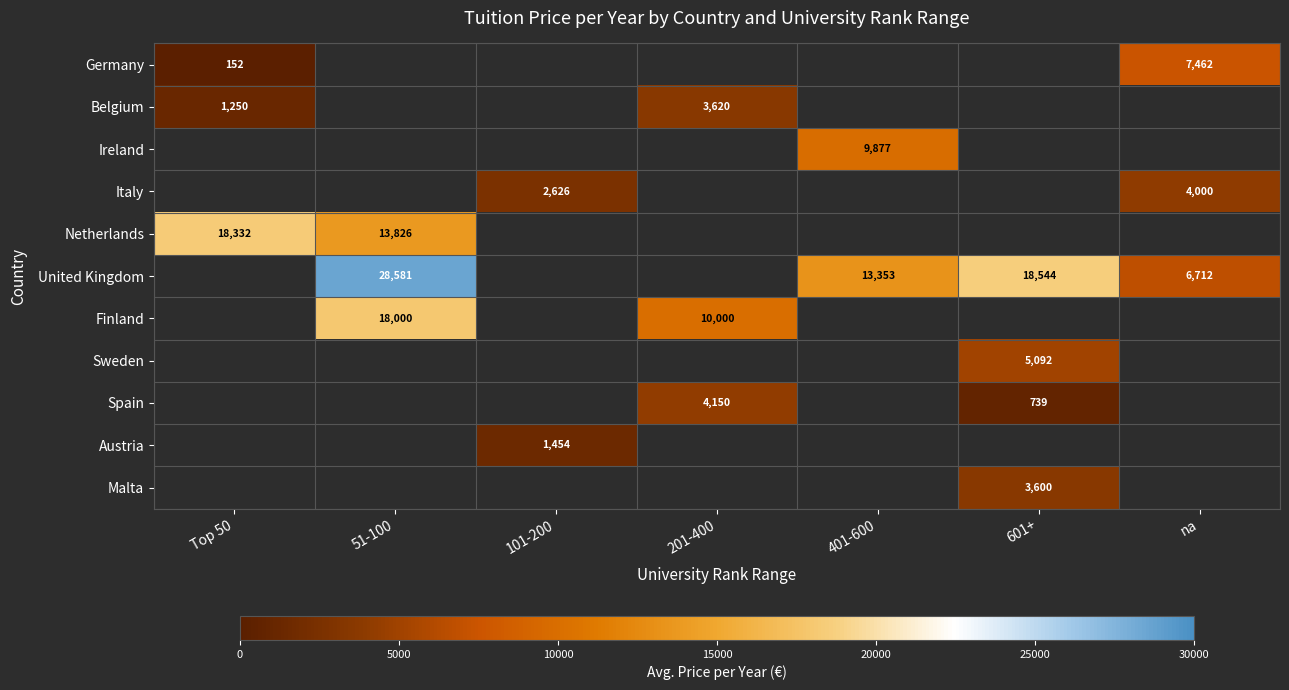

True or false: United Kingdom has a value of 12591 at 601+.

False